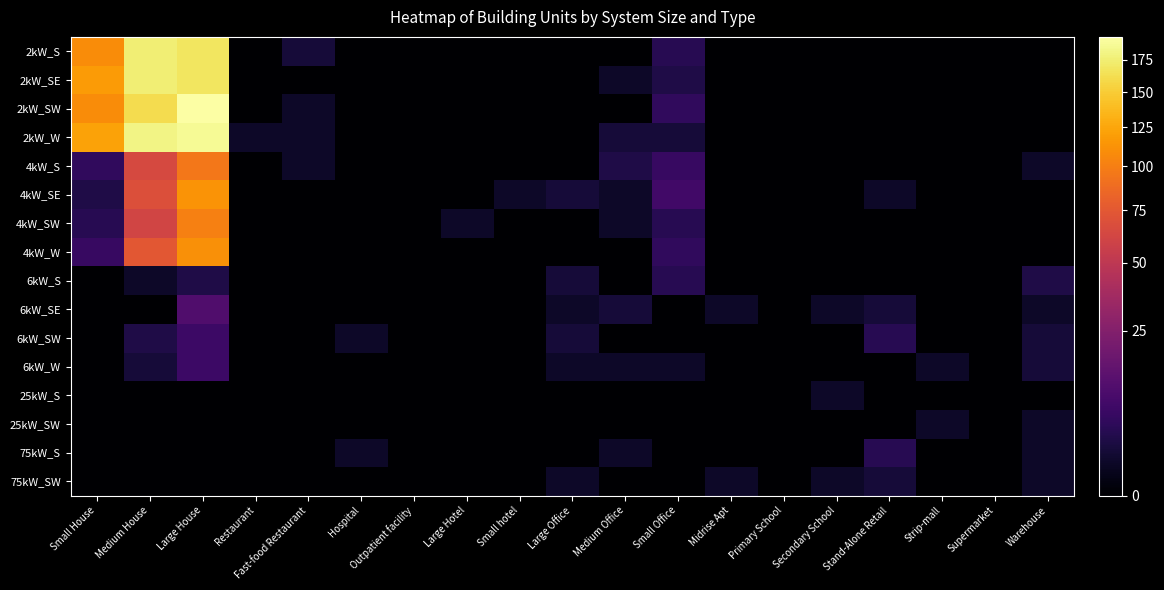

Count the number of data series in this chart.

16